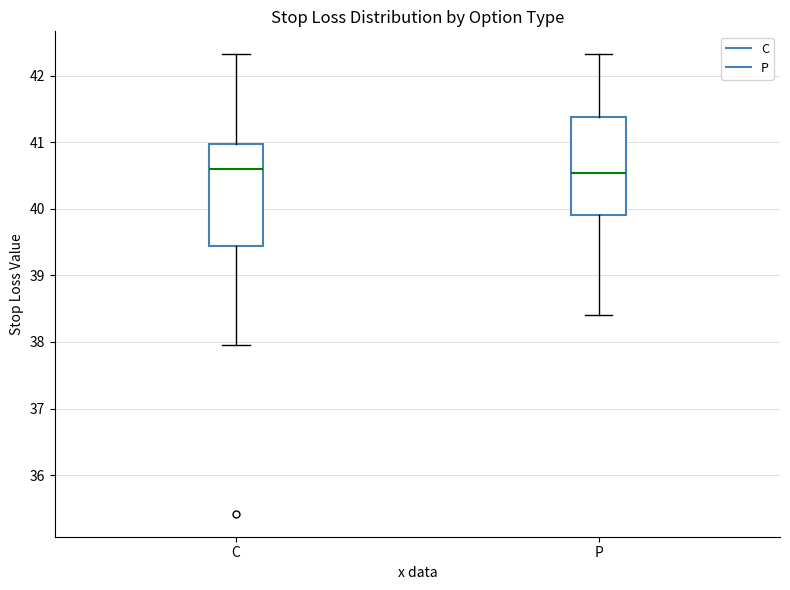

Where does the lower whisker of the box for C end on the y-axis? The values are not printed on the chart, so give them approximately, as read against the axis.

38.0